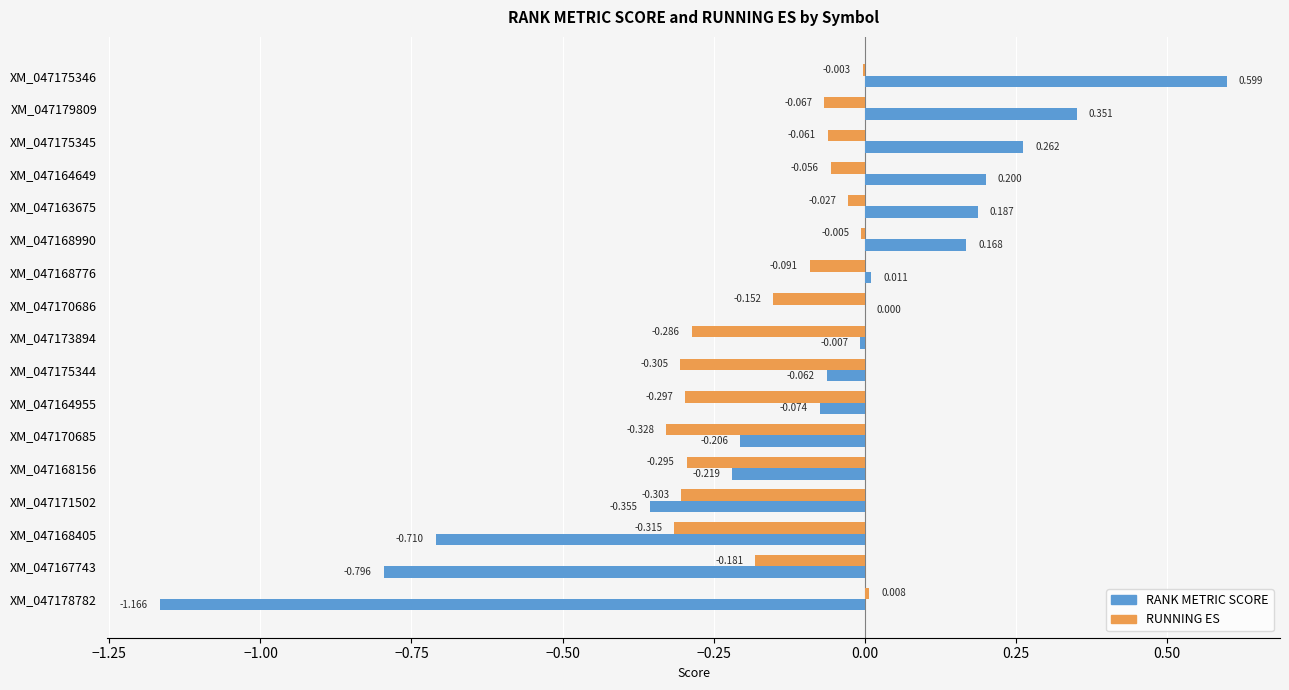

What is the greatest value displayed?

0.6